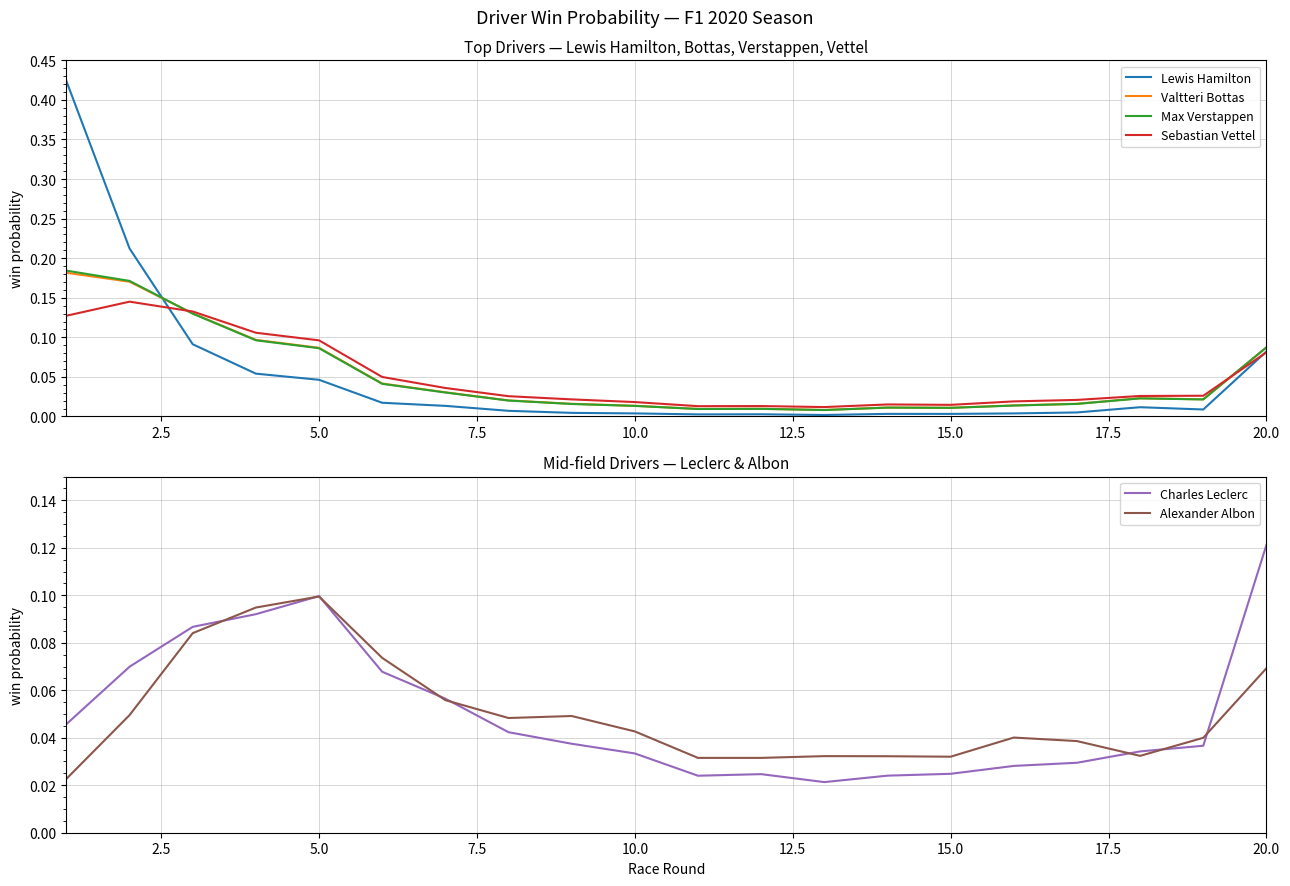

How many lines are shown in the chart?

6